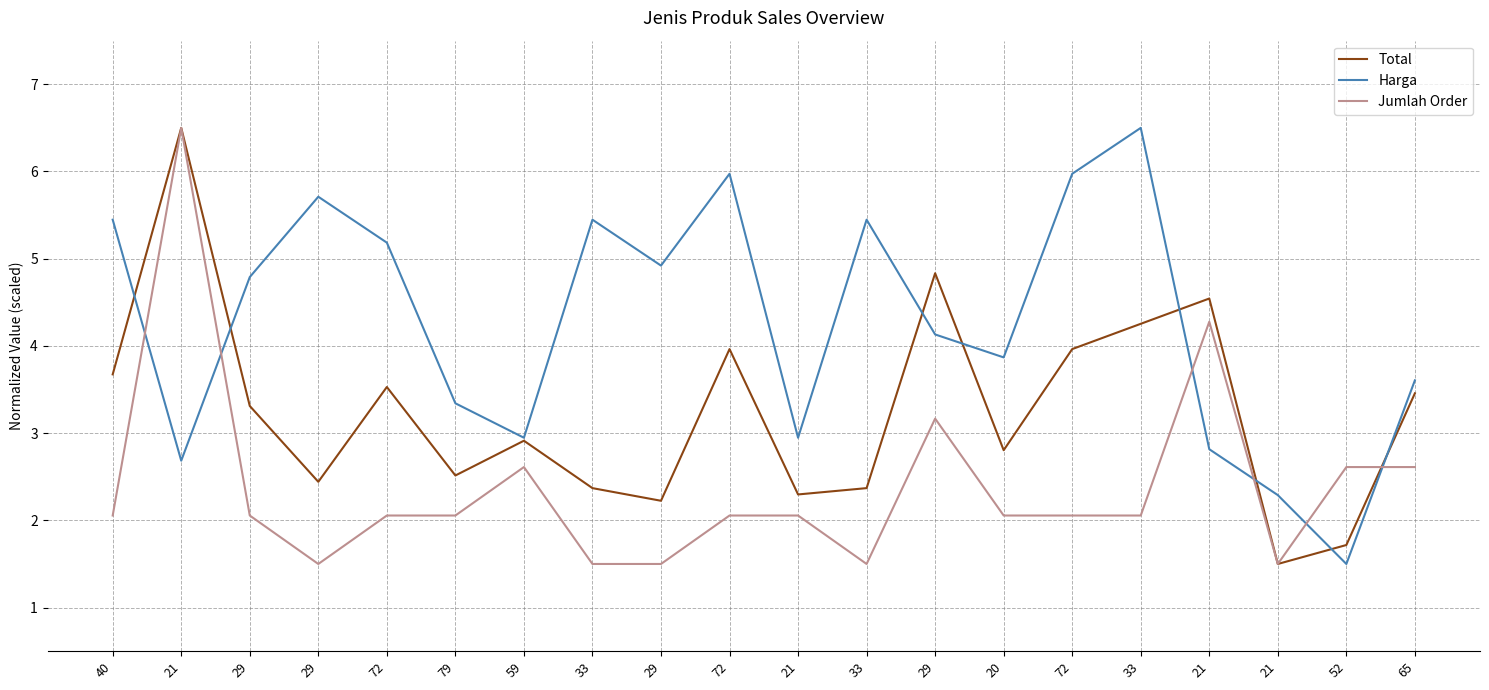

Reading left to right, extract all data points from this chart.

Total: 40=3.7	21=6.5	29=3.3	29=2.4	72=3.5	79=2.5	59=2.9	33=2.4	29=2.2	72=4.0	21=2.3	33=2.4	29=4.8	20=2.8	72=4.0	33=4.3	21=4.5	21=1.5	52=1.7	65=3.5
Harga: 40=5.4	21=2.7	29=4.8	29=5.7	72=5.2	79=3.3	59=2.9	33=5.4	29=4.9	72=6.0	21=2.9	33=5.4	29=4.1	20=3.9	72=6.0	33=6.5	21=2.8	21=2.3	52=1.5	65=3.6
Jumlah Order: 40=2.1	21=6.5	29=2.1	29=1.5	72=2.1	79=2.1	59=2.6	33=1.5	29=1.5	72=2.1	21=2.1	33=1.5	29=3.2	20=2.1	72=2.1	33=2.1	21=4.3	21=1.5	52=2.6	65=2.6